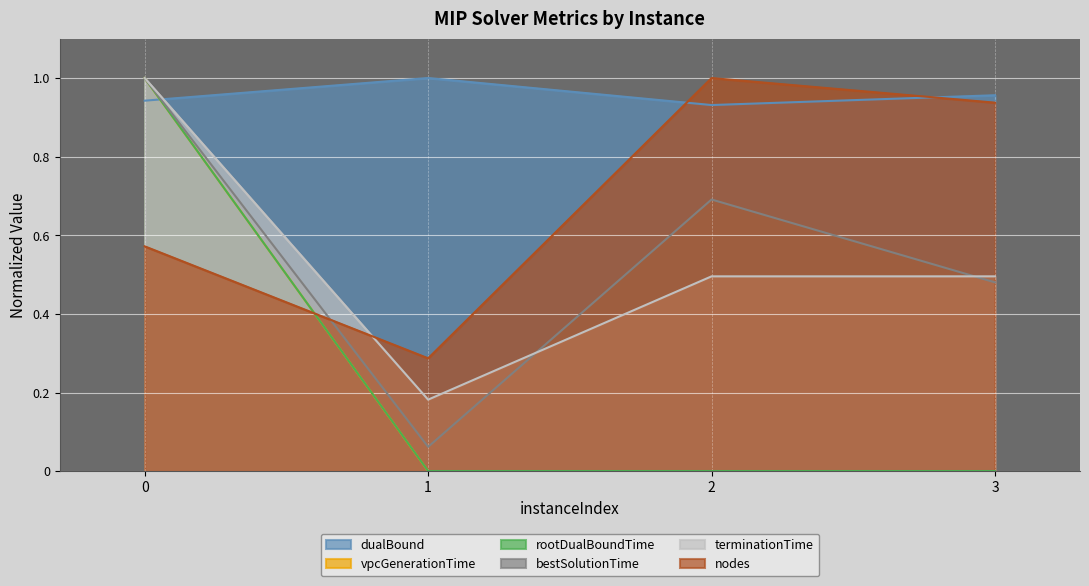

Which label corresponds to the smallest value in the chart?

2